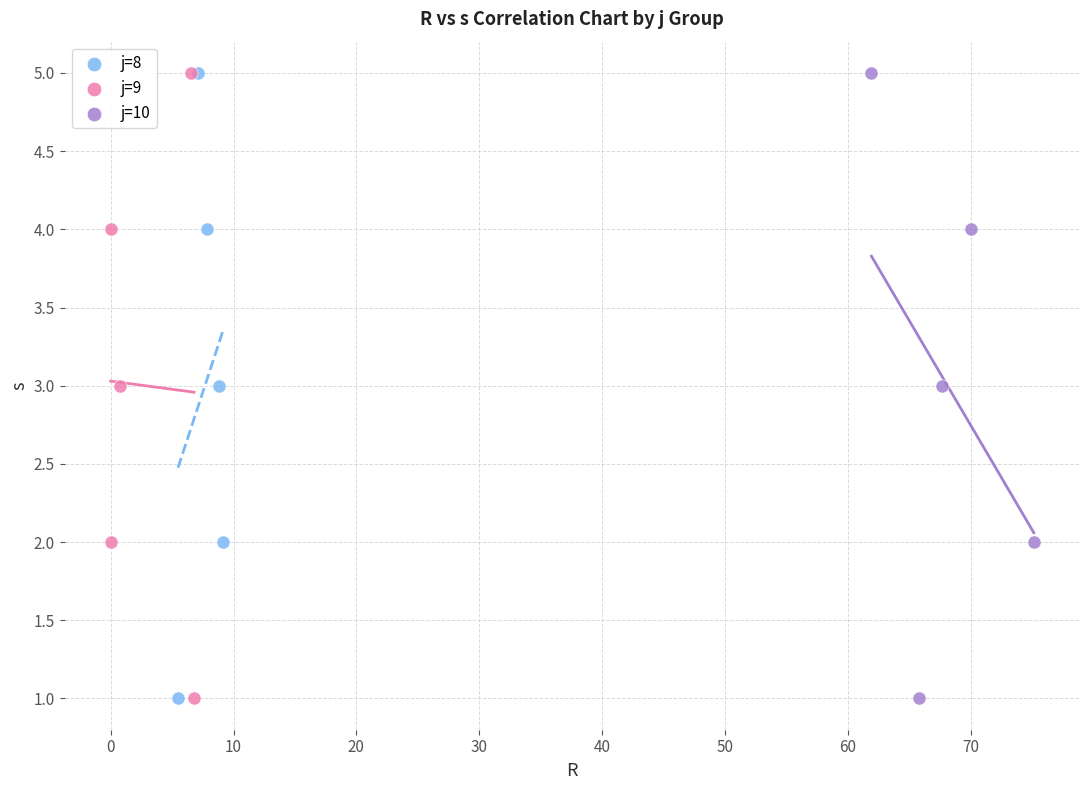

What are all the series names shown in the legend?

j=8, j=9, j=10